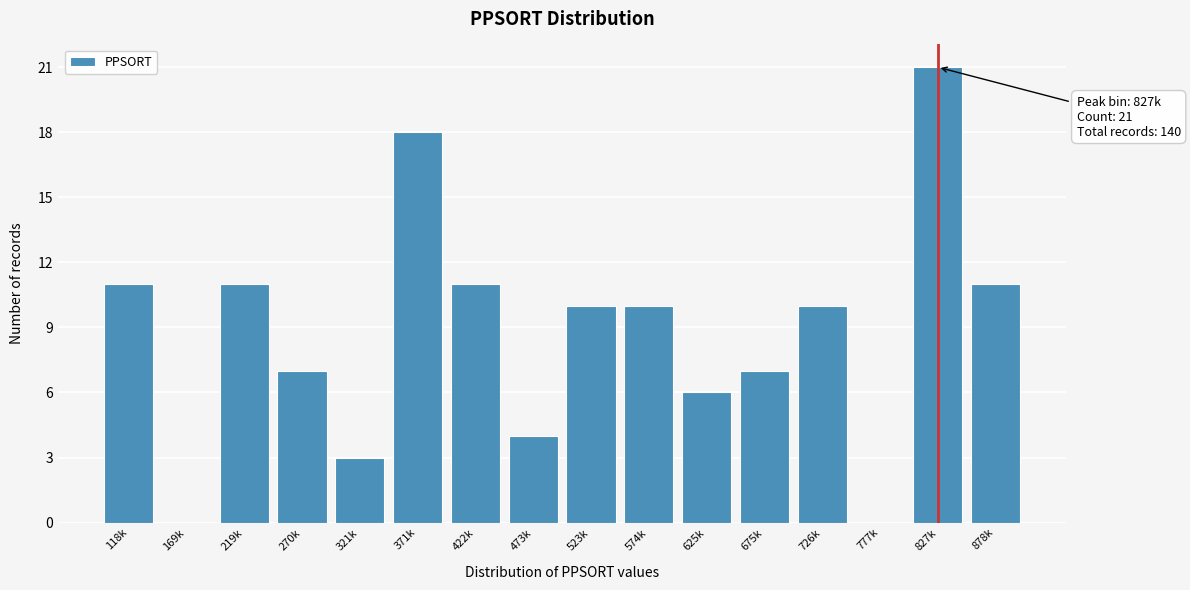

Reading left to right, transcribe all the data shown in this chart.

118k=11	169k=0	219k=11	270k=7	321k=3	371k=18	422k=11	473k=4	523k=10	574k=10	625k=6	675k=7	726k=10	777k=0	827k=21	878k=11